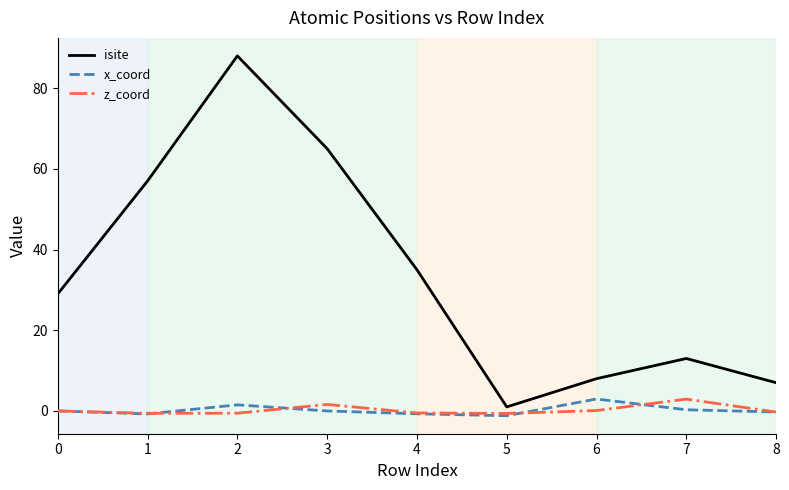

Does the chart display data point markers on the line(s)?

No